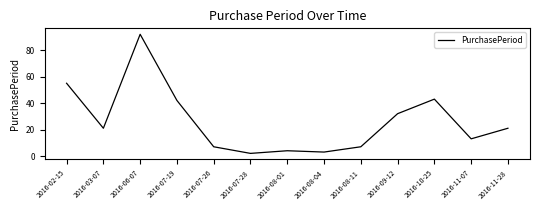

What position from the left is 2016-08-11?

9